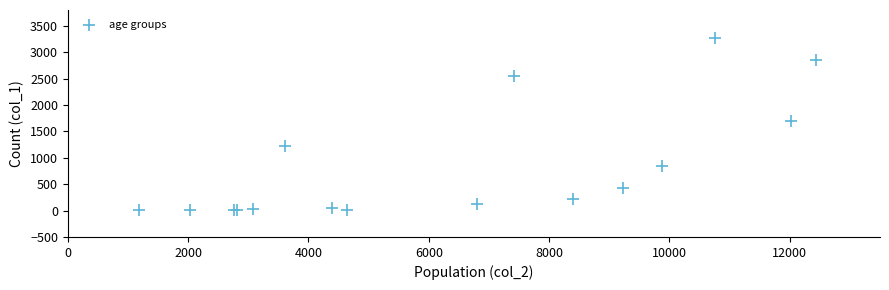

What Y value in the scatter plot is closest to 1638?

1690